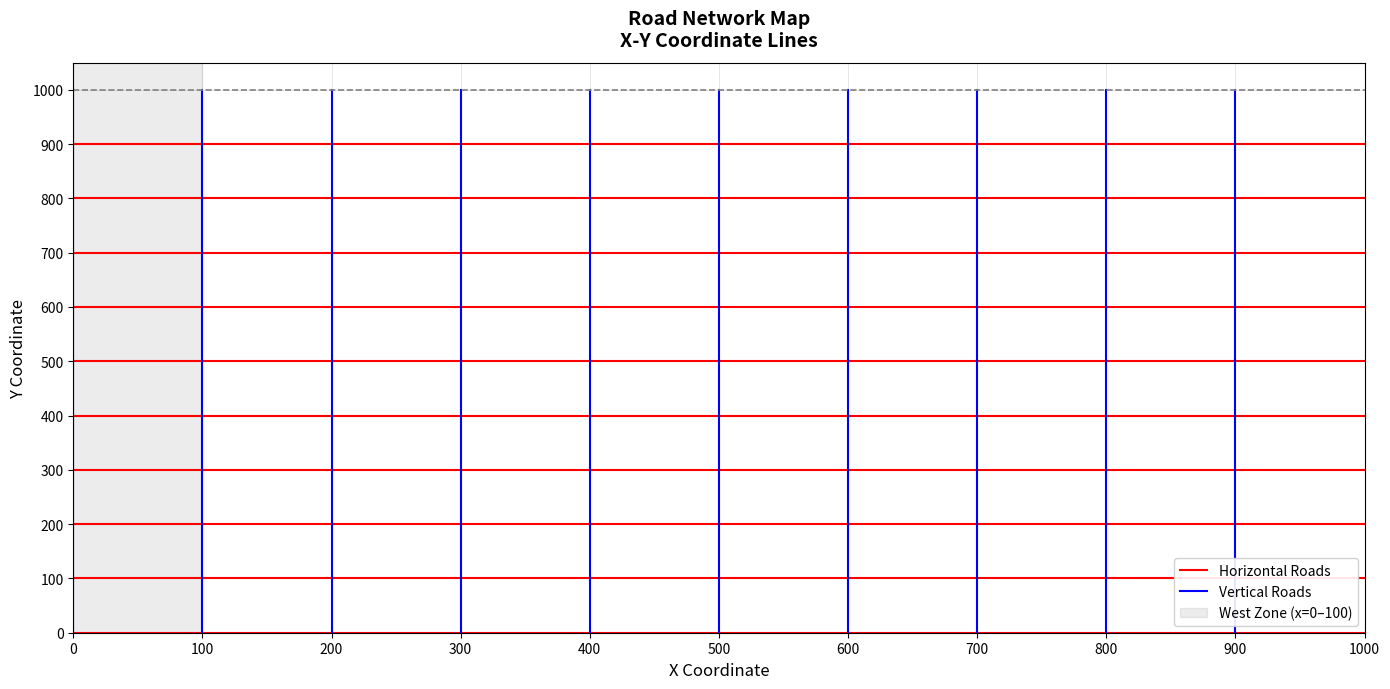

Is it true that Horizontal Roads equals 0 at 1000?

True